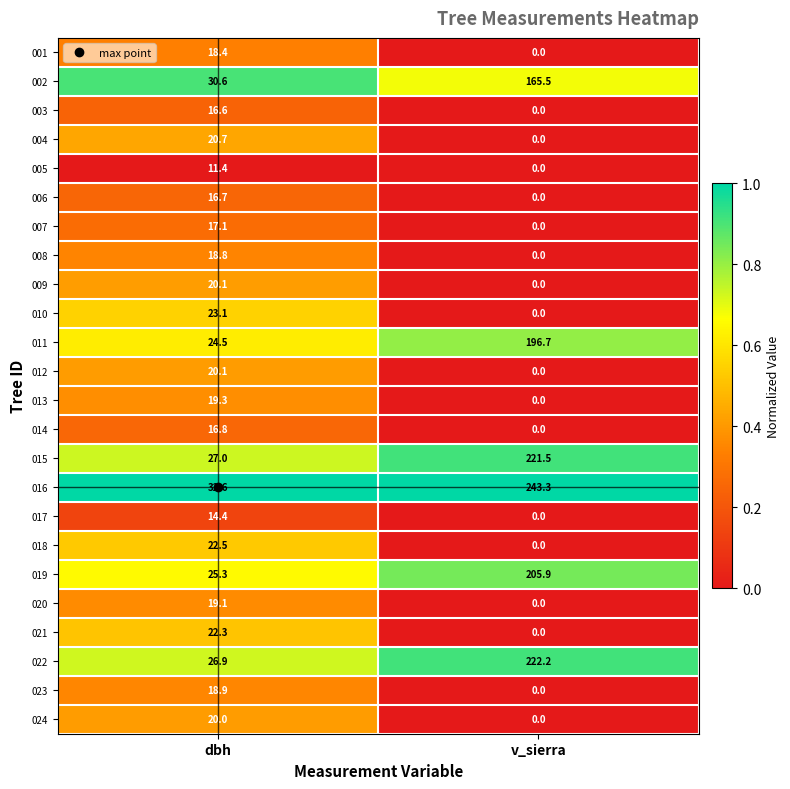

What is the difference between the 011 values at dbh and v_sierra?

172.2